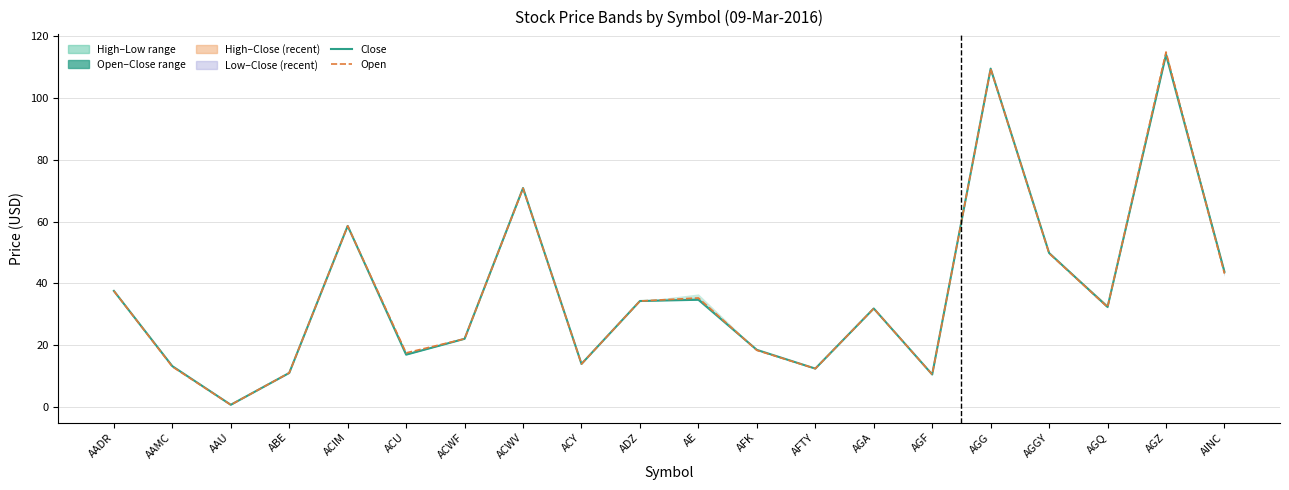

Which category has the highest value across all series?

AGZ